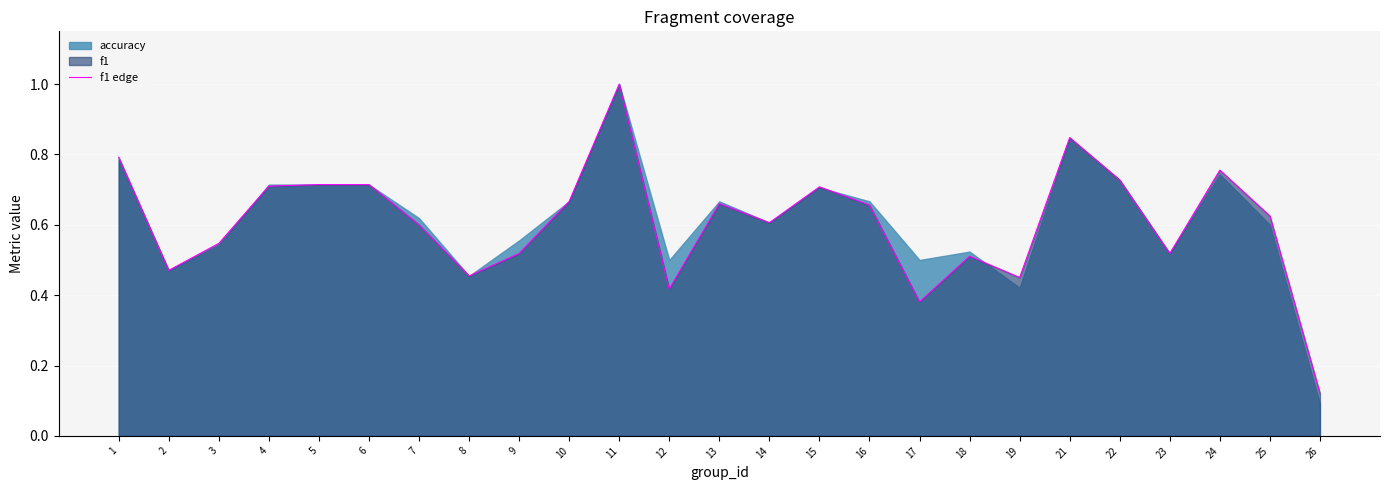

True or false: there are more than 0 points higher than both neighbors.

True